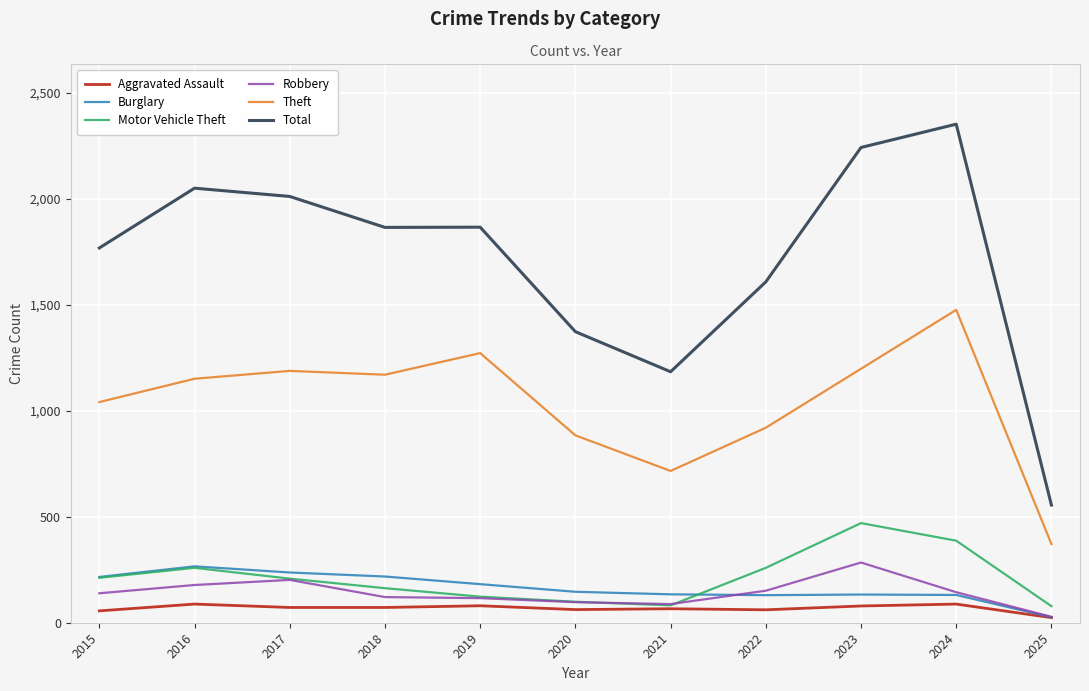

Is it true that Theft equals 1170 at 2018?

True